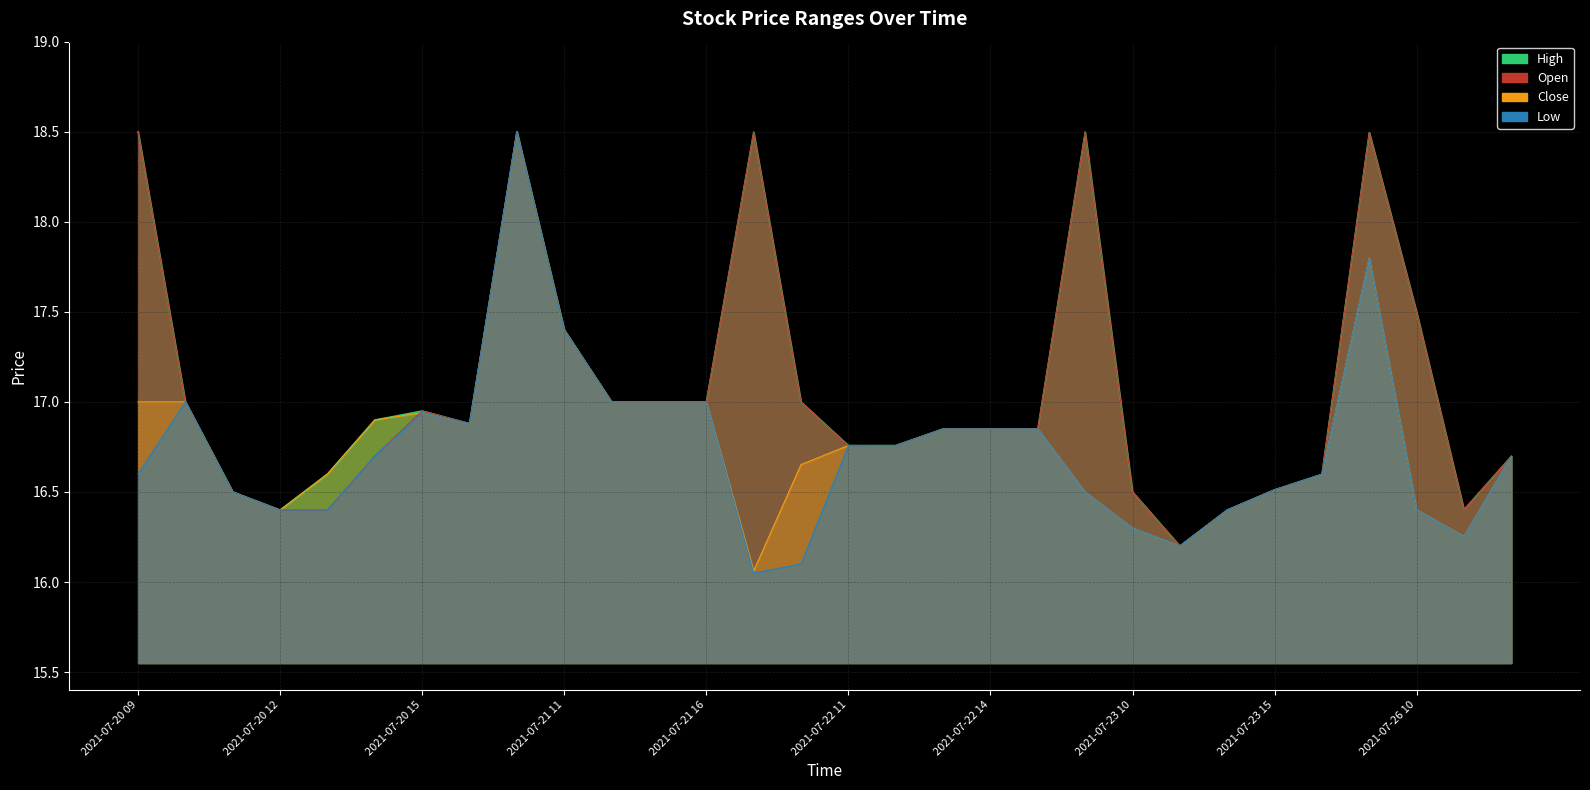

Read the Low_line value at 22.

16.2